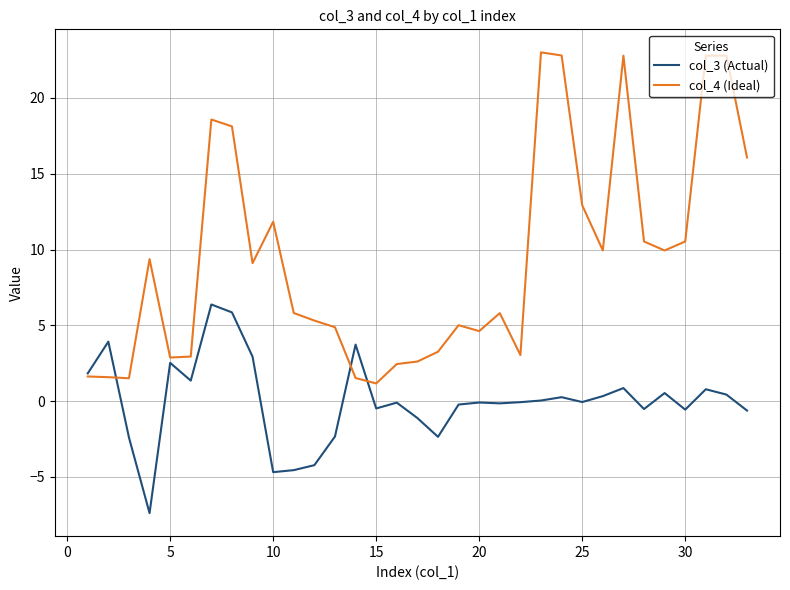

Count the number of data series in this chart.

2